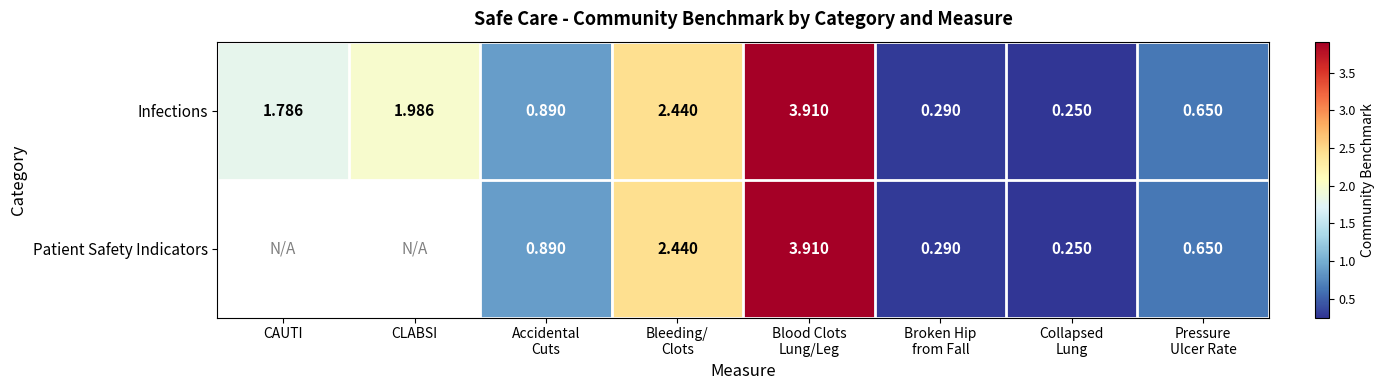

At which label is Infections closest to 2?

CLABSI